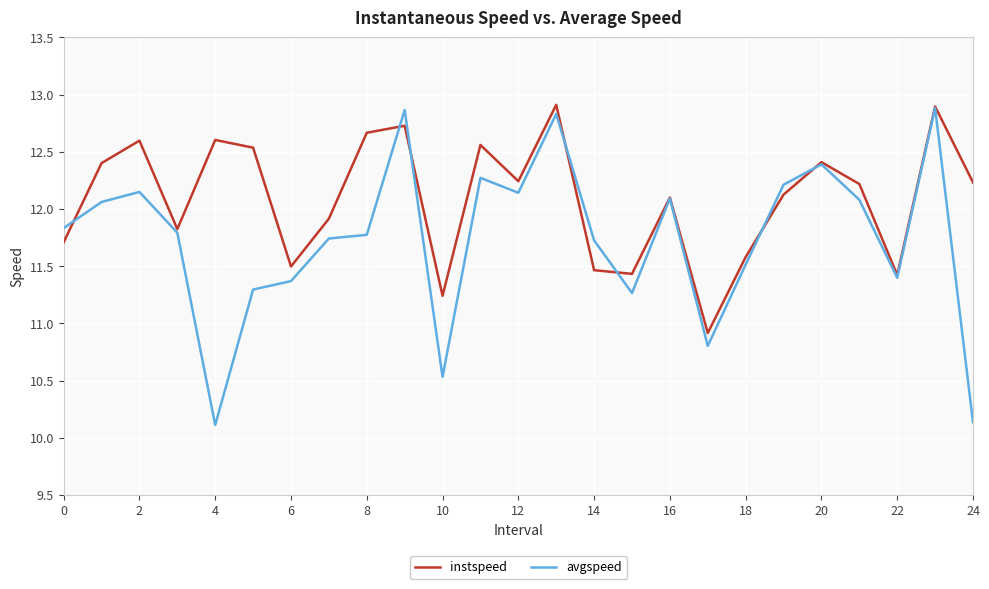

What is the difference between the maximum and second lowest values in the avgspeed series?

2.7